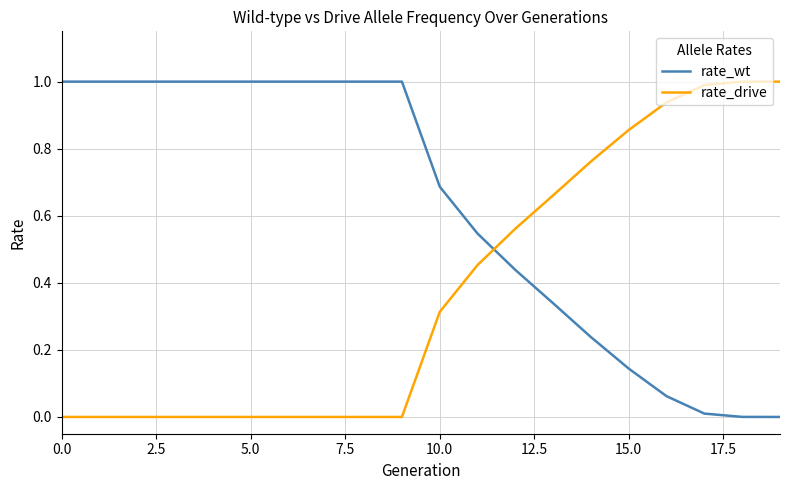

Which series has the largest total across all categories?

rate_wt